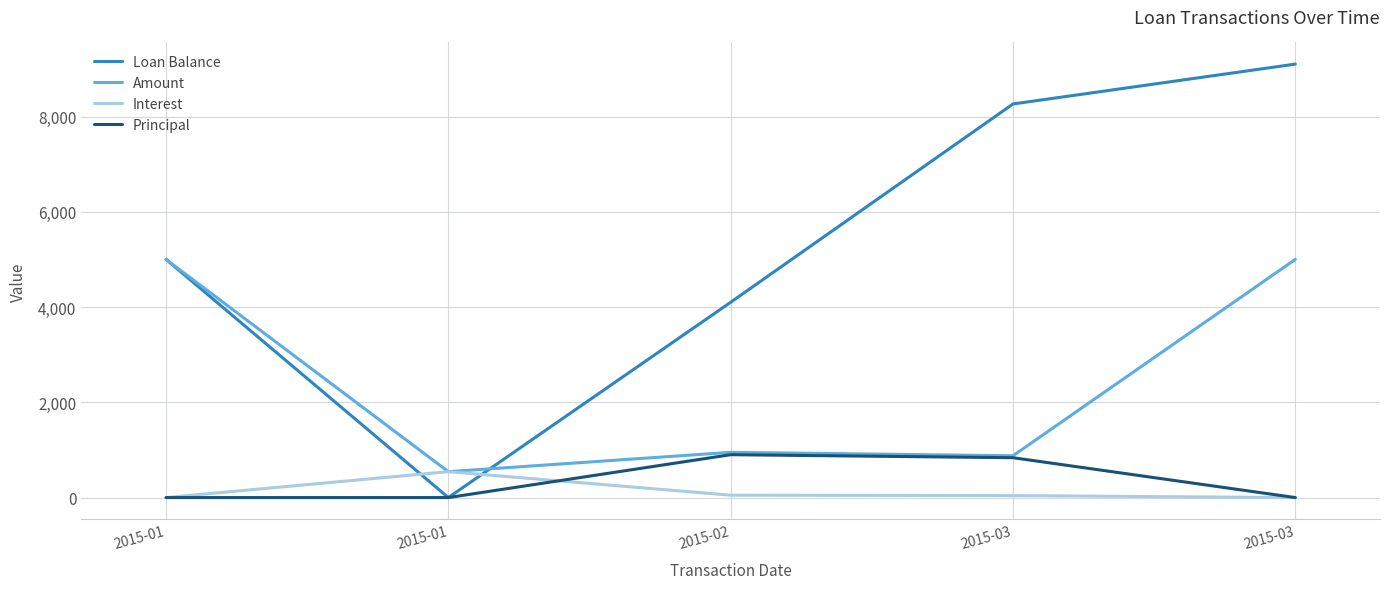

Reading right to left, transcribe all the data shown in this chart.

Loan Balance: 2015-03=9100.0	2015-03=8263.3	2015-02=4100.0	2015-01=0.0	2015-01=5000.0
Amount: 2015-03=5000.0	2015-03=877.7	2015-02=950.0	2015-01=543.8	2015-01=5000.0
Interest: 2015-03=0.0	2015-03=41.0	2015-02=50.0	2015-01=543.8	2015-01=0.0
Principal: 2015-03=0.0	2015-03=836.7	2015-02=900.0	2015-01=0.0	2015-01=0.0